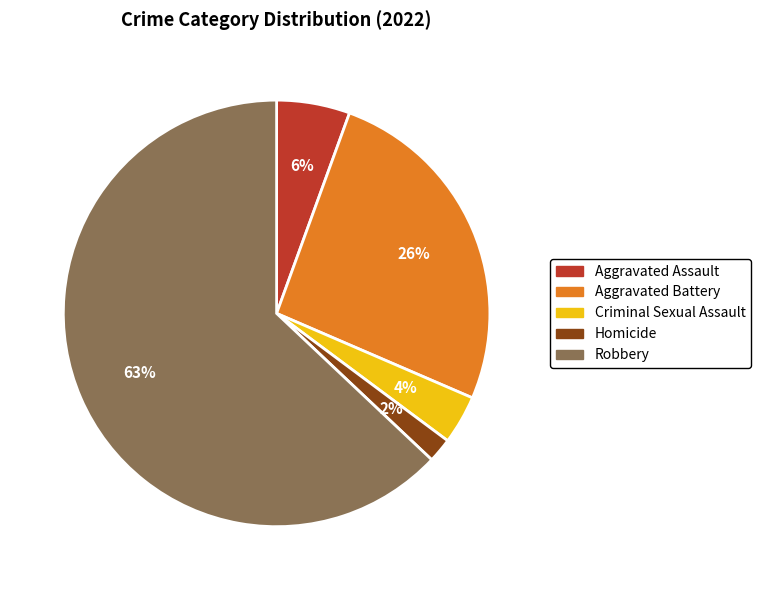

Which category accounts for the majority?

Robbery